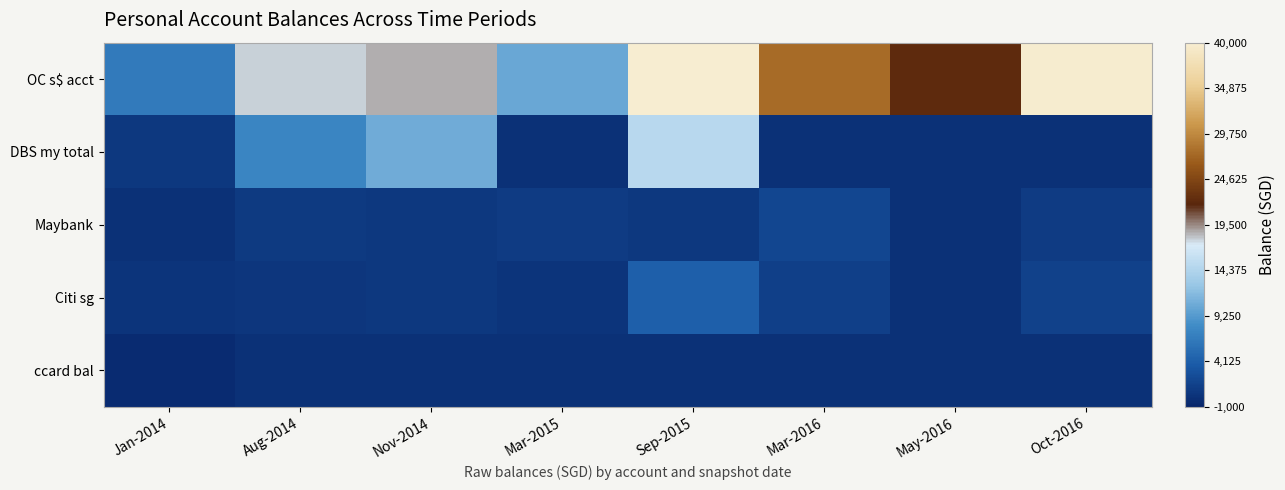

Rank the series at Oct-2016 from lowest to highest value.

DBS my total, ccard bal, Maybank, Citi sg, OC s$ acct